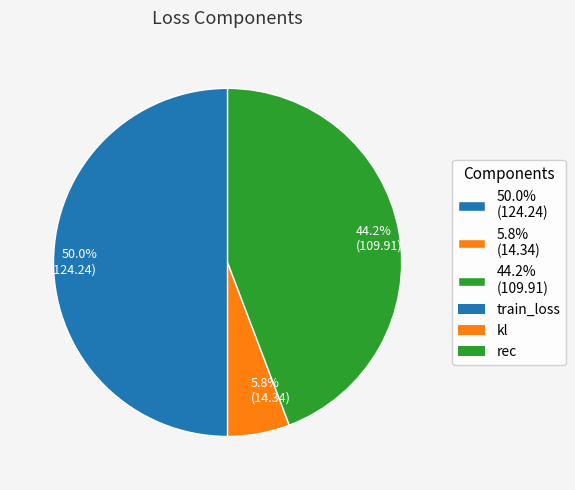

What is the smallest slice in the pie chart?

5.8% (14.34)